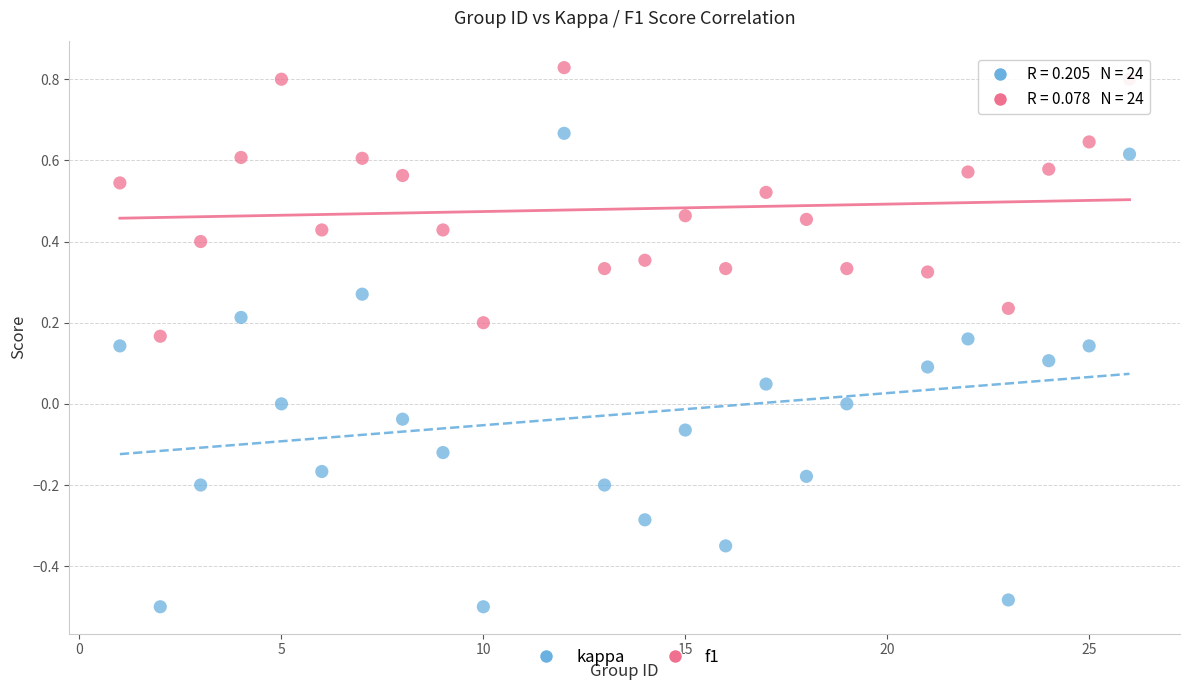

What are all the series names shown in the legend?

kappa, f1